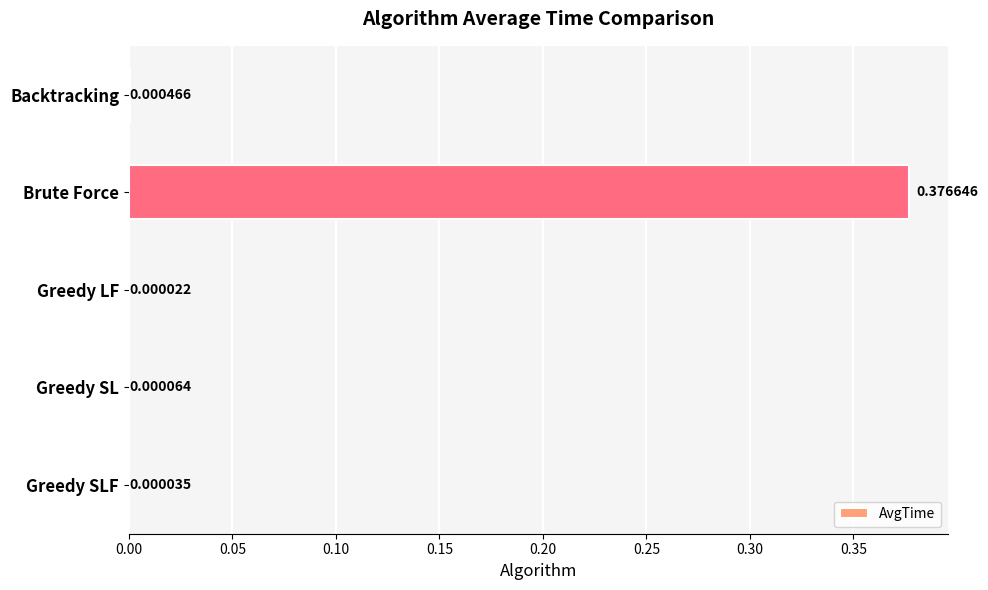

Which has a higher value, Greedy SL or Greedy LF?

Greedy SL